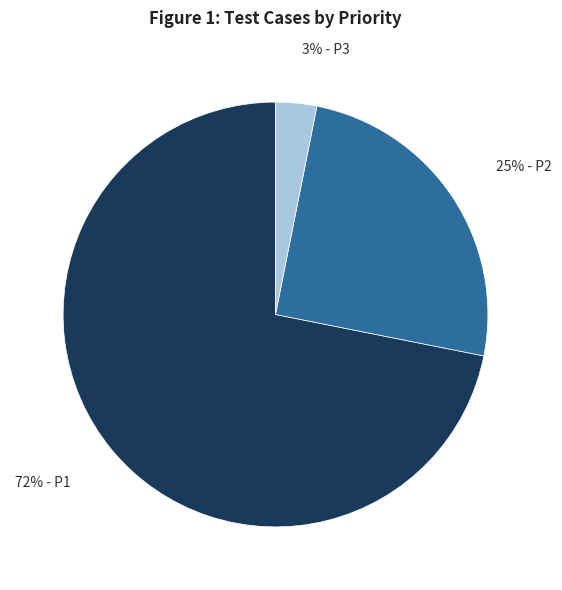

Is there any slice that represents more than half of the pie?

Yes